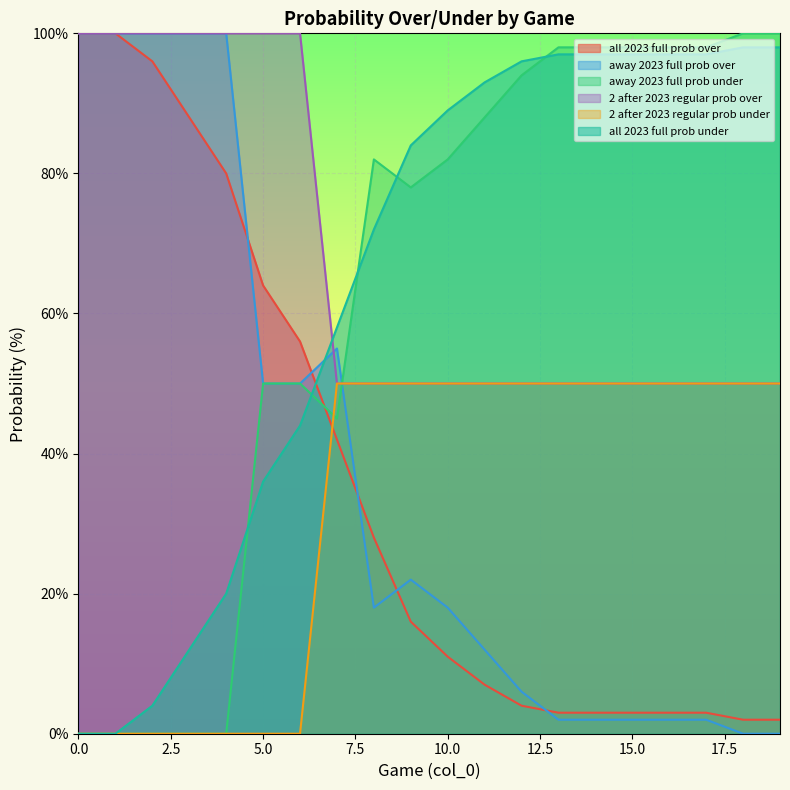

What is the difference between the second highest and minimum values in the 2 after 2023 regular prob under series?

50